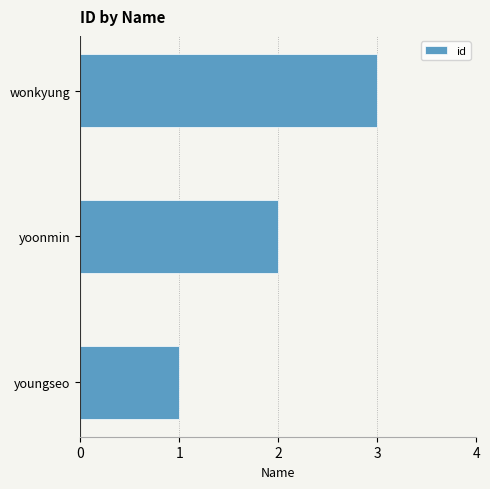

What is the change in value from yoonmin to wonkyung?

+1